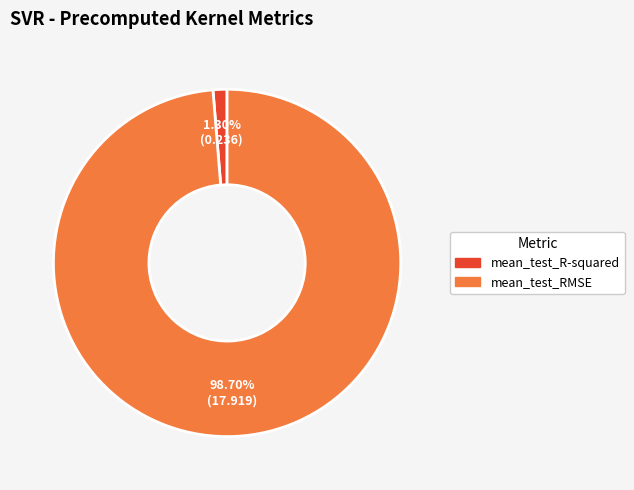

Is mean_test_R-squared the majority of the pie?

No